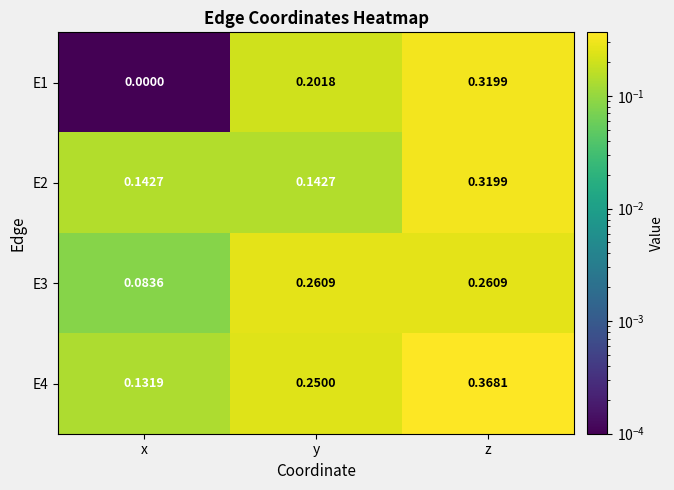

Between x and z, which series saw the biggest shift?

E1